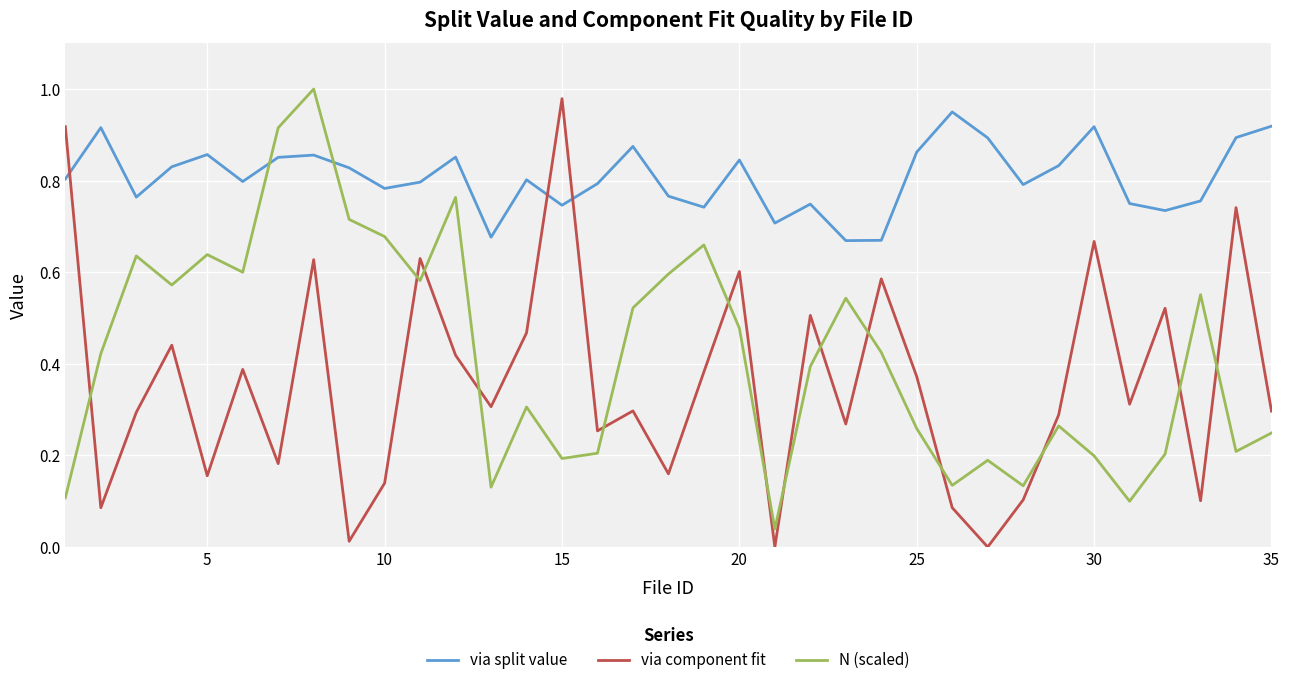

Which series ends up on top after the final intersection of via split value and N (scaled)?

via split value